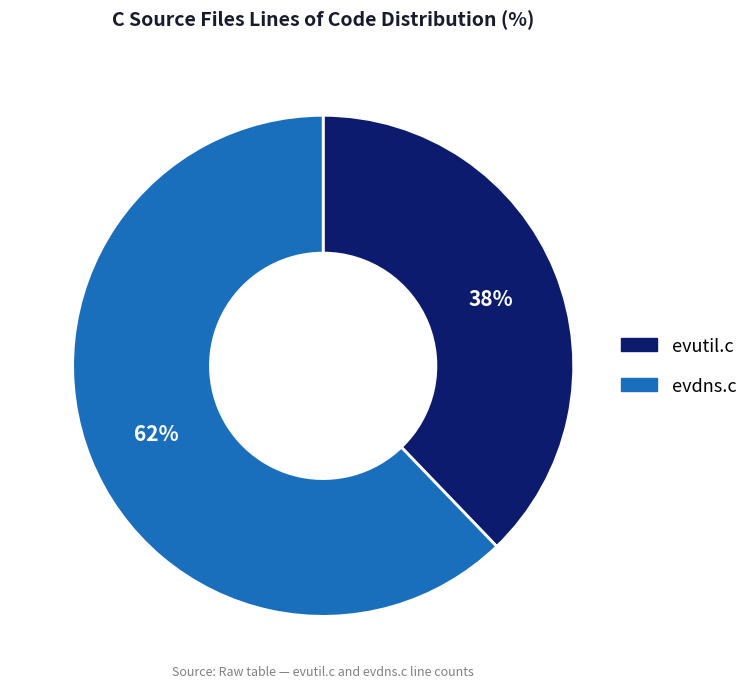

To the nearest percent, what is the difference between the evutil.c and evdns.c slice percentages?

24%